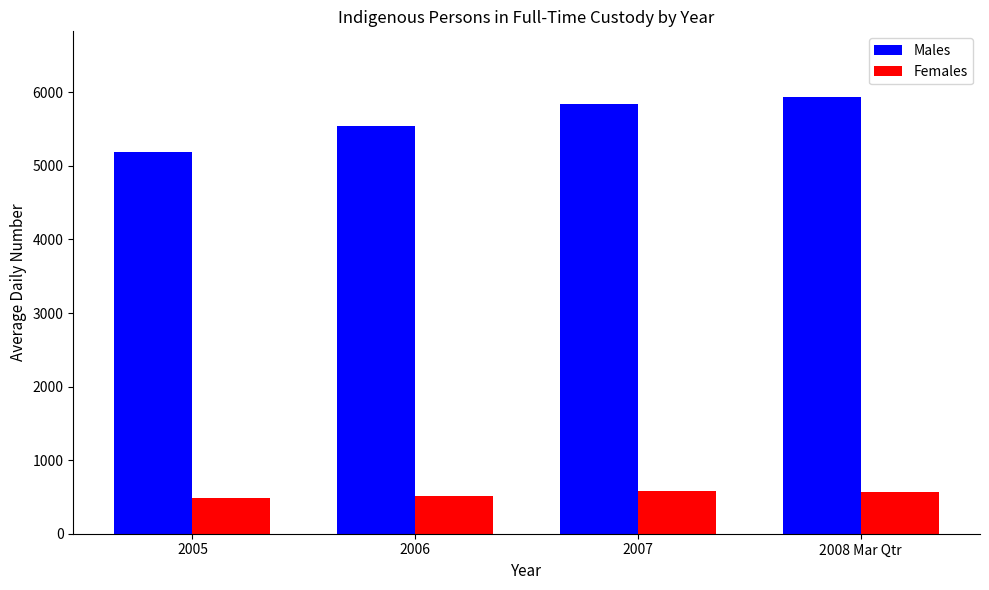

List the series in order of their overall mean, highest first.

Males, Females